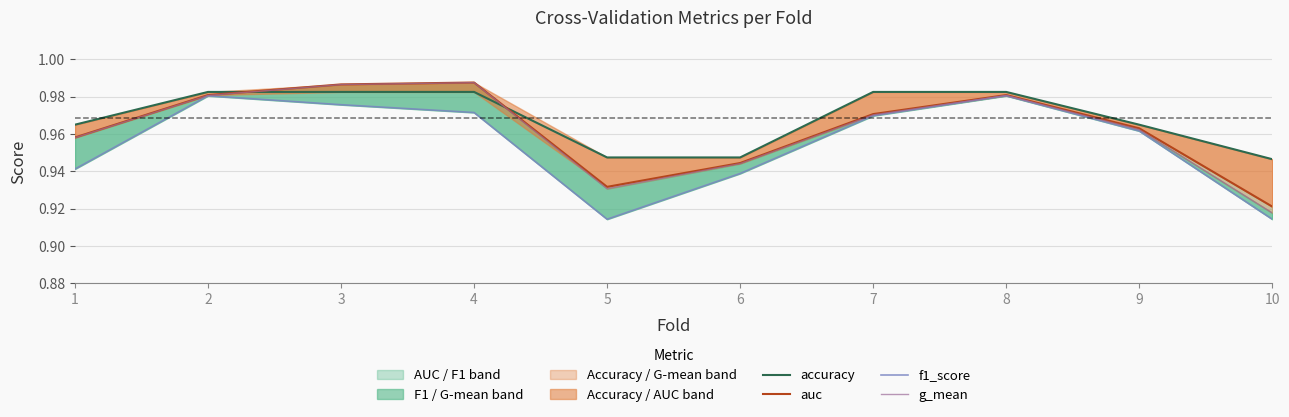

What value does the g_mean series have at 10?

0.9